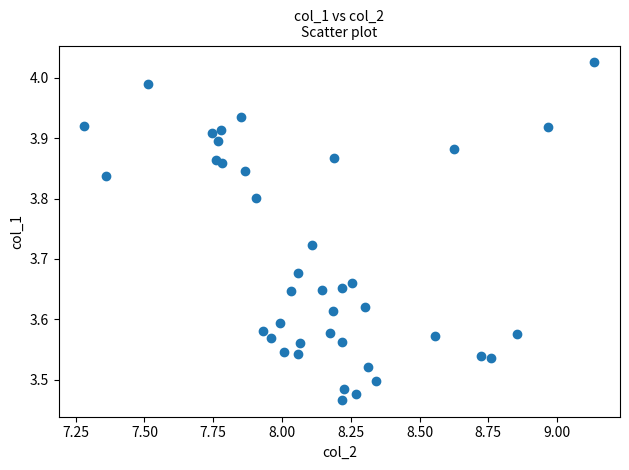

What is the range of Y values (max minus min)?

0.6